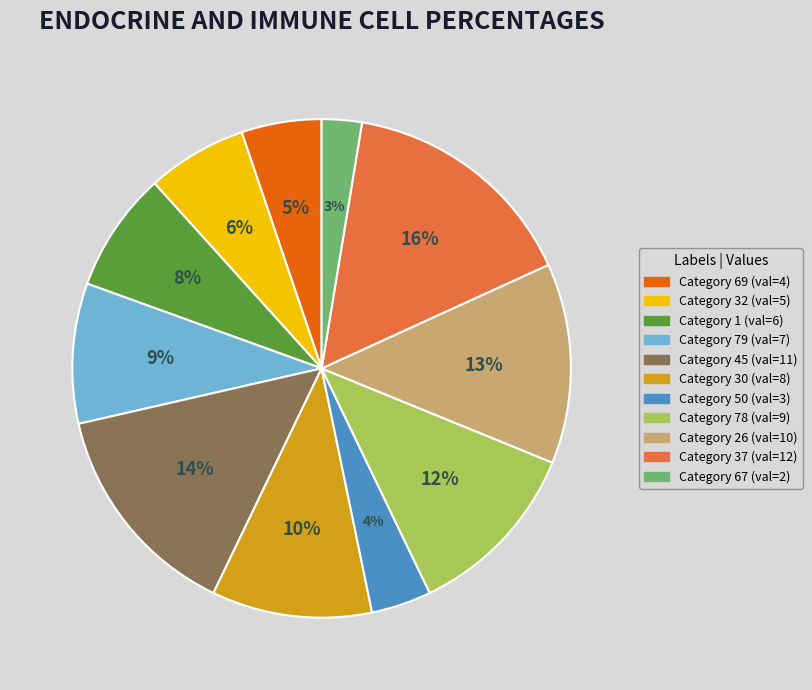

Does any single category account for the majority?

No